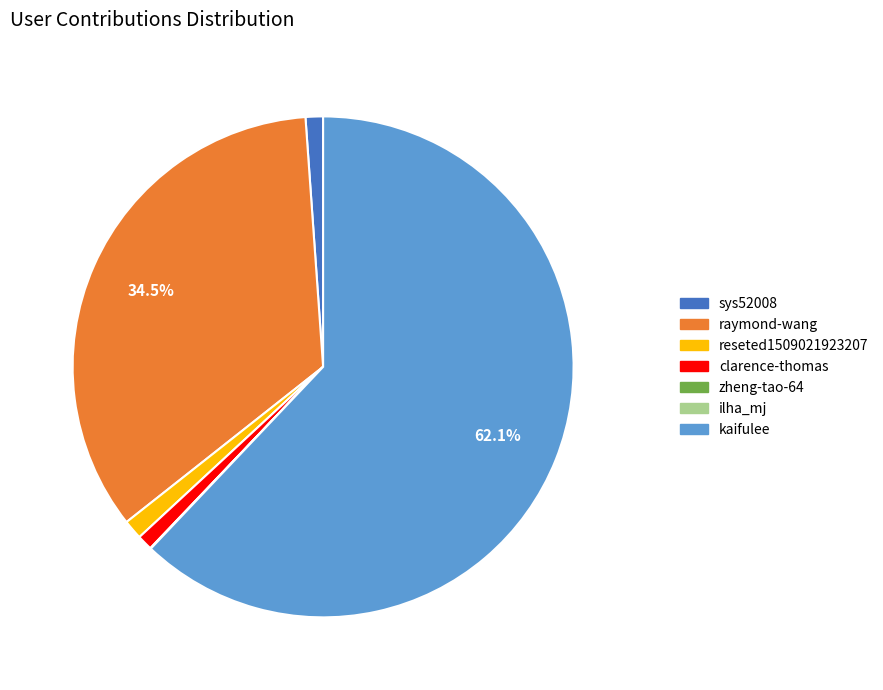

To the nearest percent, what is the difference between the largest and smallest slice percentages?

62%